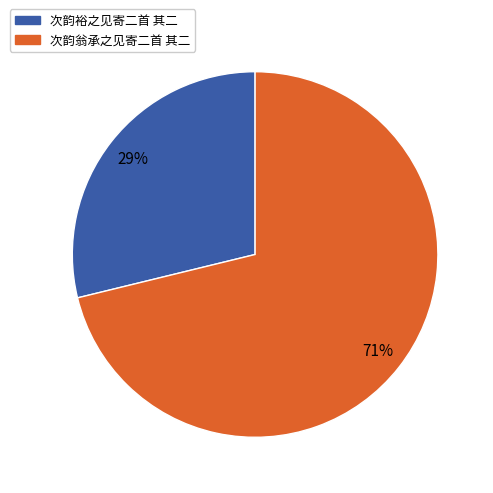

Is the sum of 次韵裕之见寄二首 其二 and 次韵翁承之见寄二首 其二 greater than half?

Yes